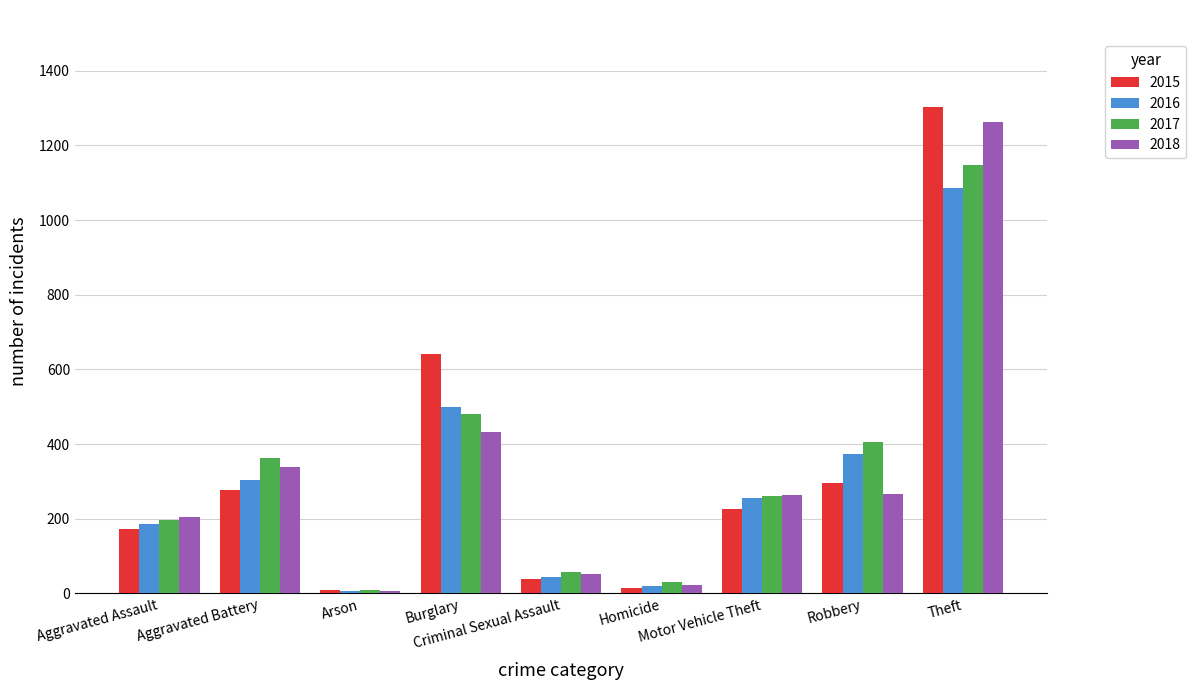

What is the average value of the 2017 series?

328